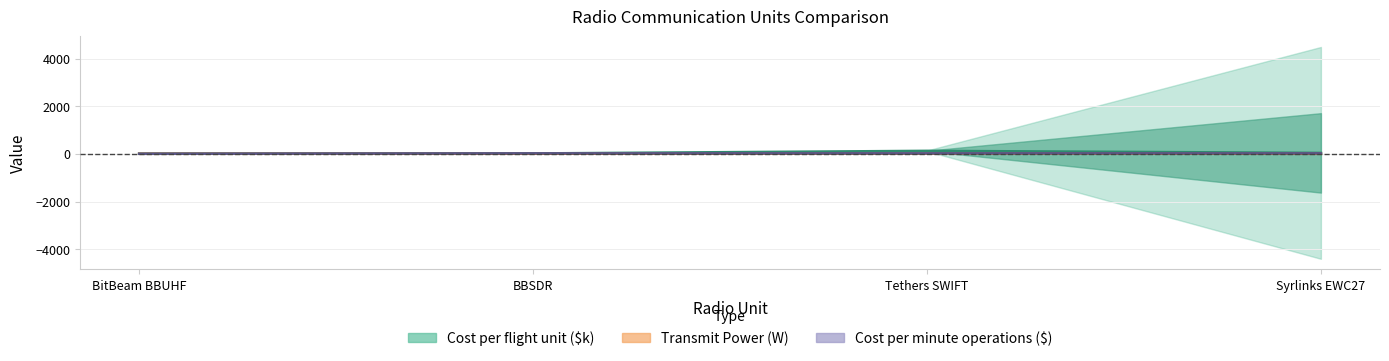

List the labels in order of Transmit Power (W) value, smallest first.

Syrlinks EWC27, BitBeam BBUHF, BBSDR, Tethers SWIFT